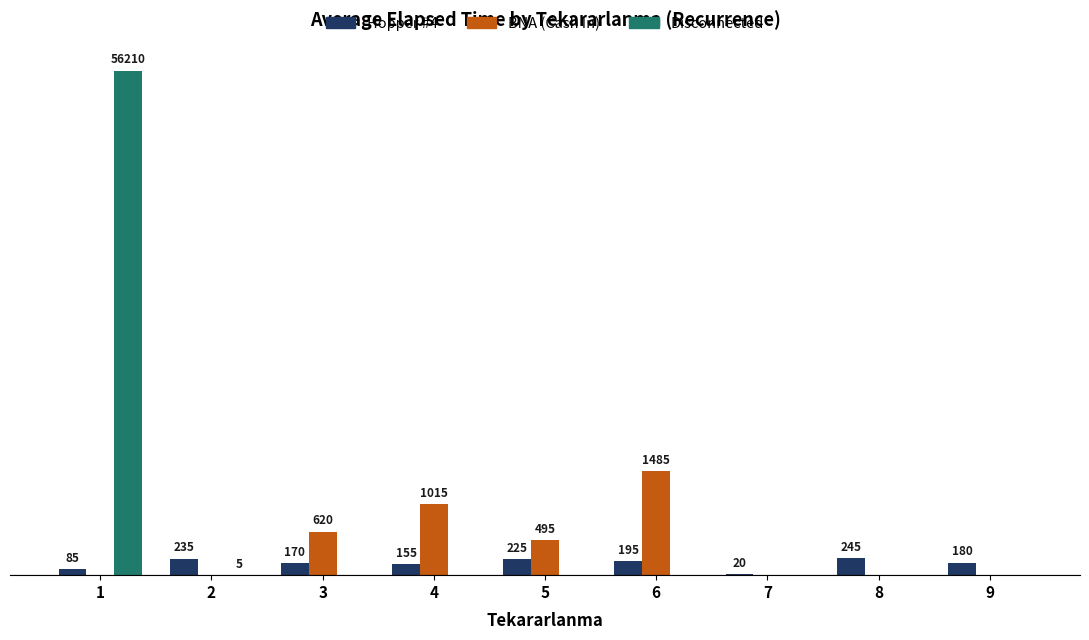

Is the value of Hopper #4 at 4 greater than the value of Disconnected at 1?

No